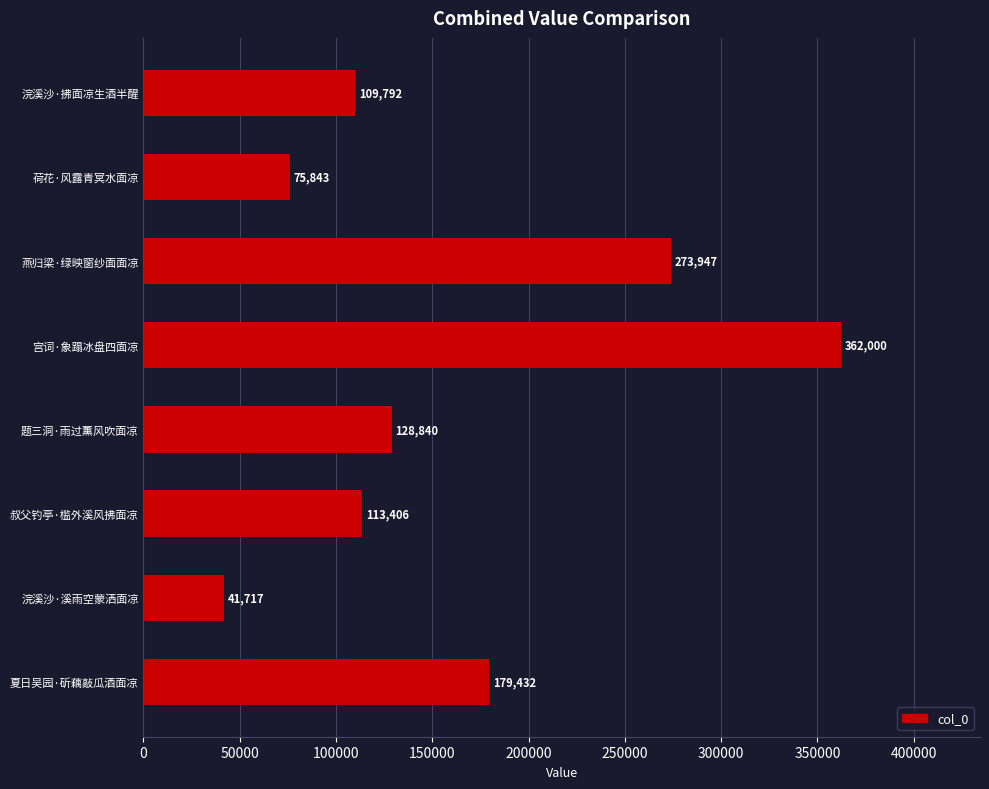

Which category has the highest value across all series?

宫词·象蹋冰盘四面凉